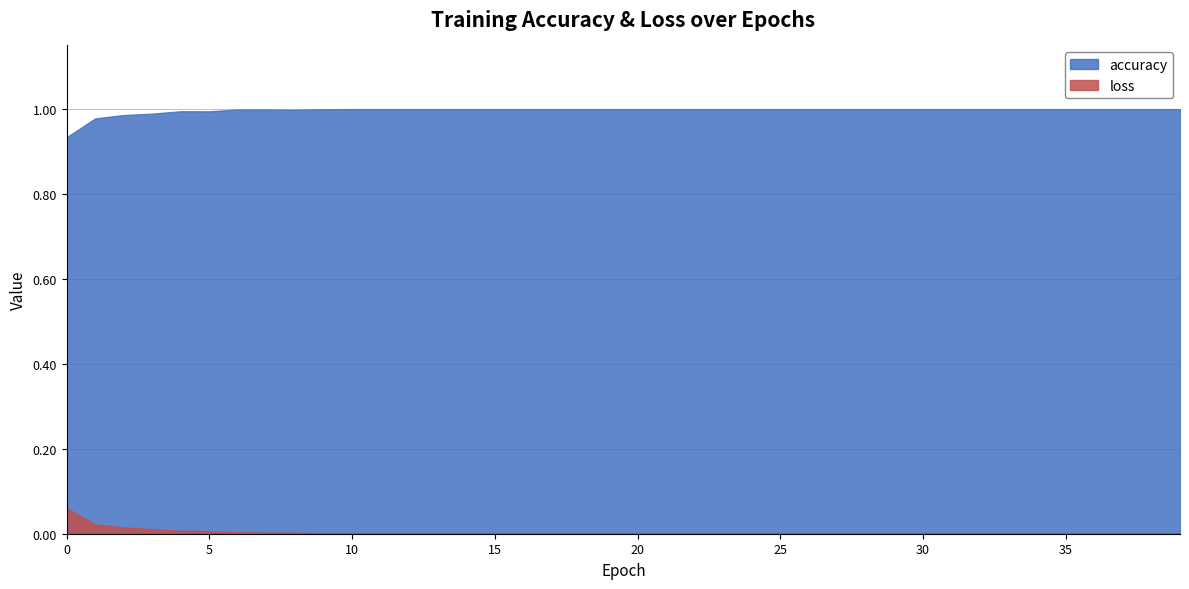

What is the difference between the maximum and minimum values in the accuracy series?

0.1